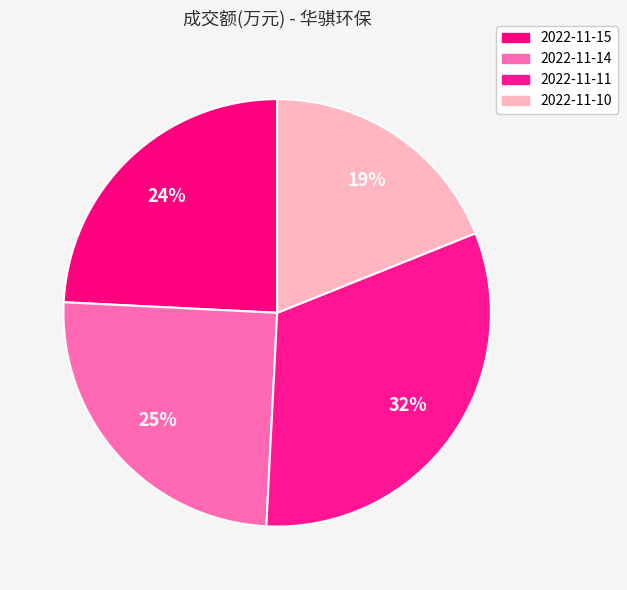

How many segments does this pie chart have?

4